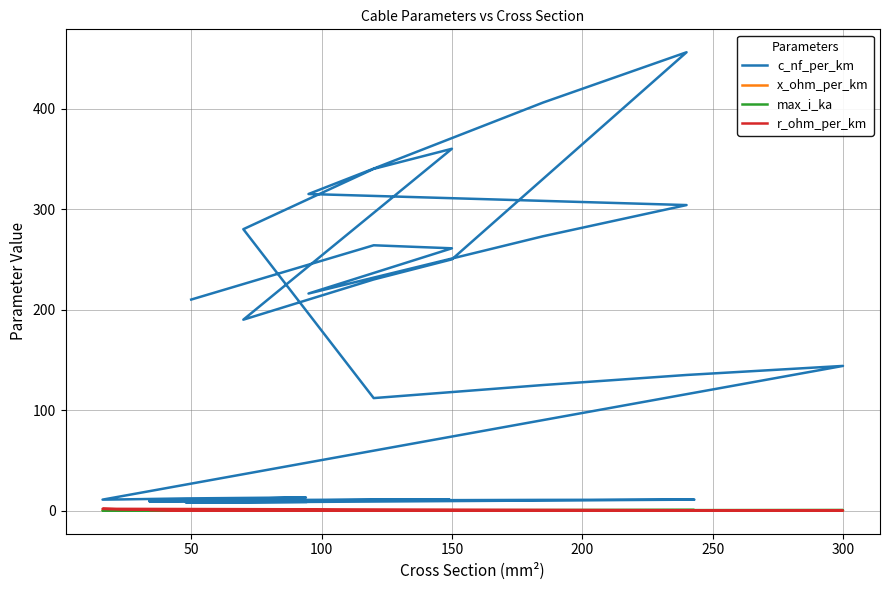

How many interior local valleys does the max_i_ka series have?

8